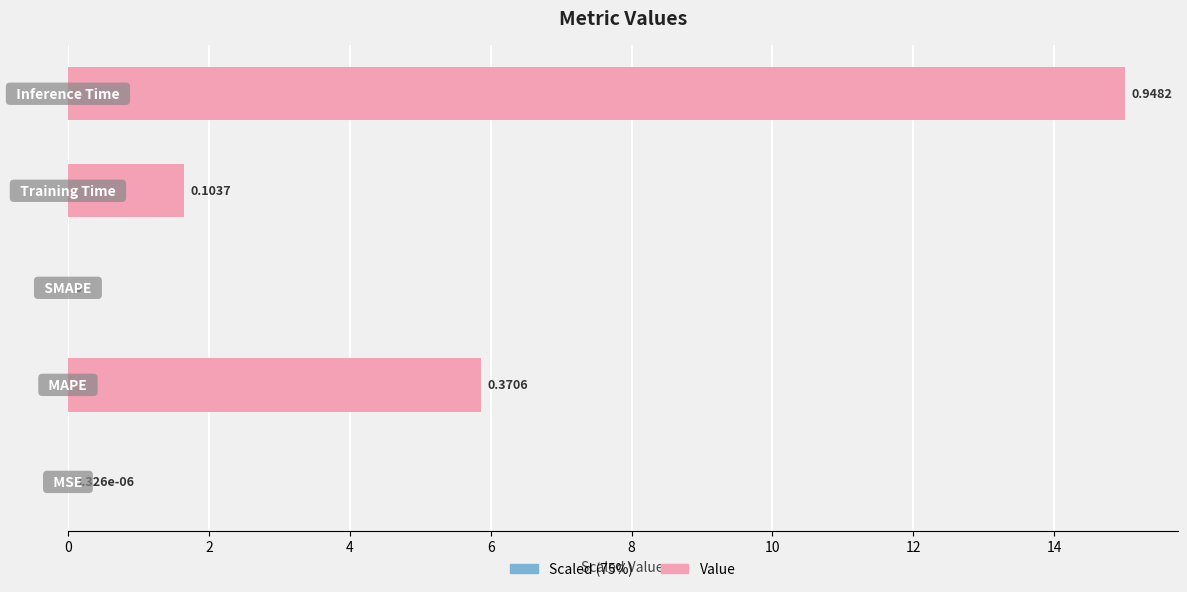

Reading left to right, extract all data points from this chart.

Left (scaled): 0=0.0	2=4.4	4=0.0	6=1.2	8=11.2
Value: 0=0.0	2=5.9	4=0.0	6=1.6	8=15.0